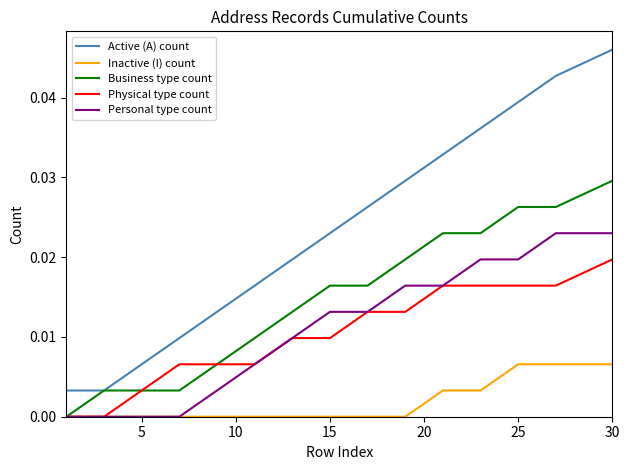

Which series has the largest range (max minus min)?

Active (A) count